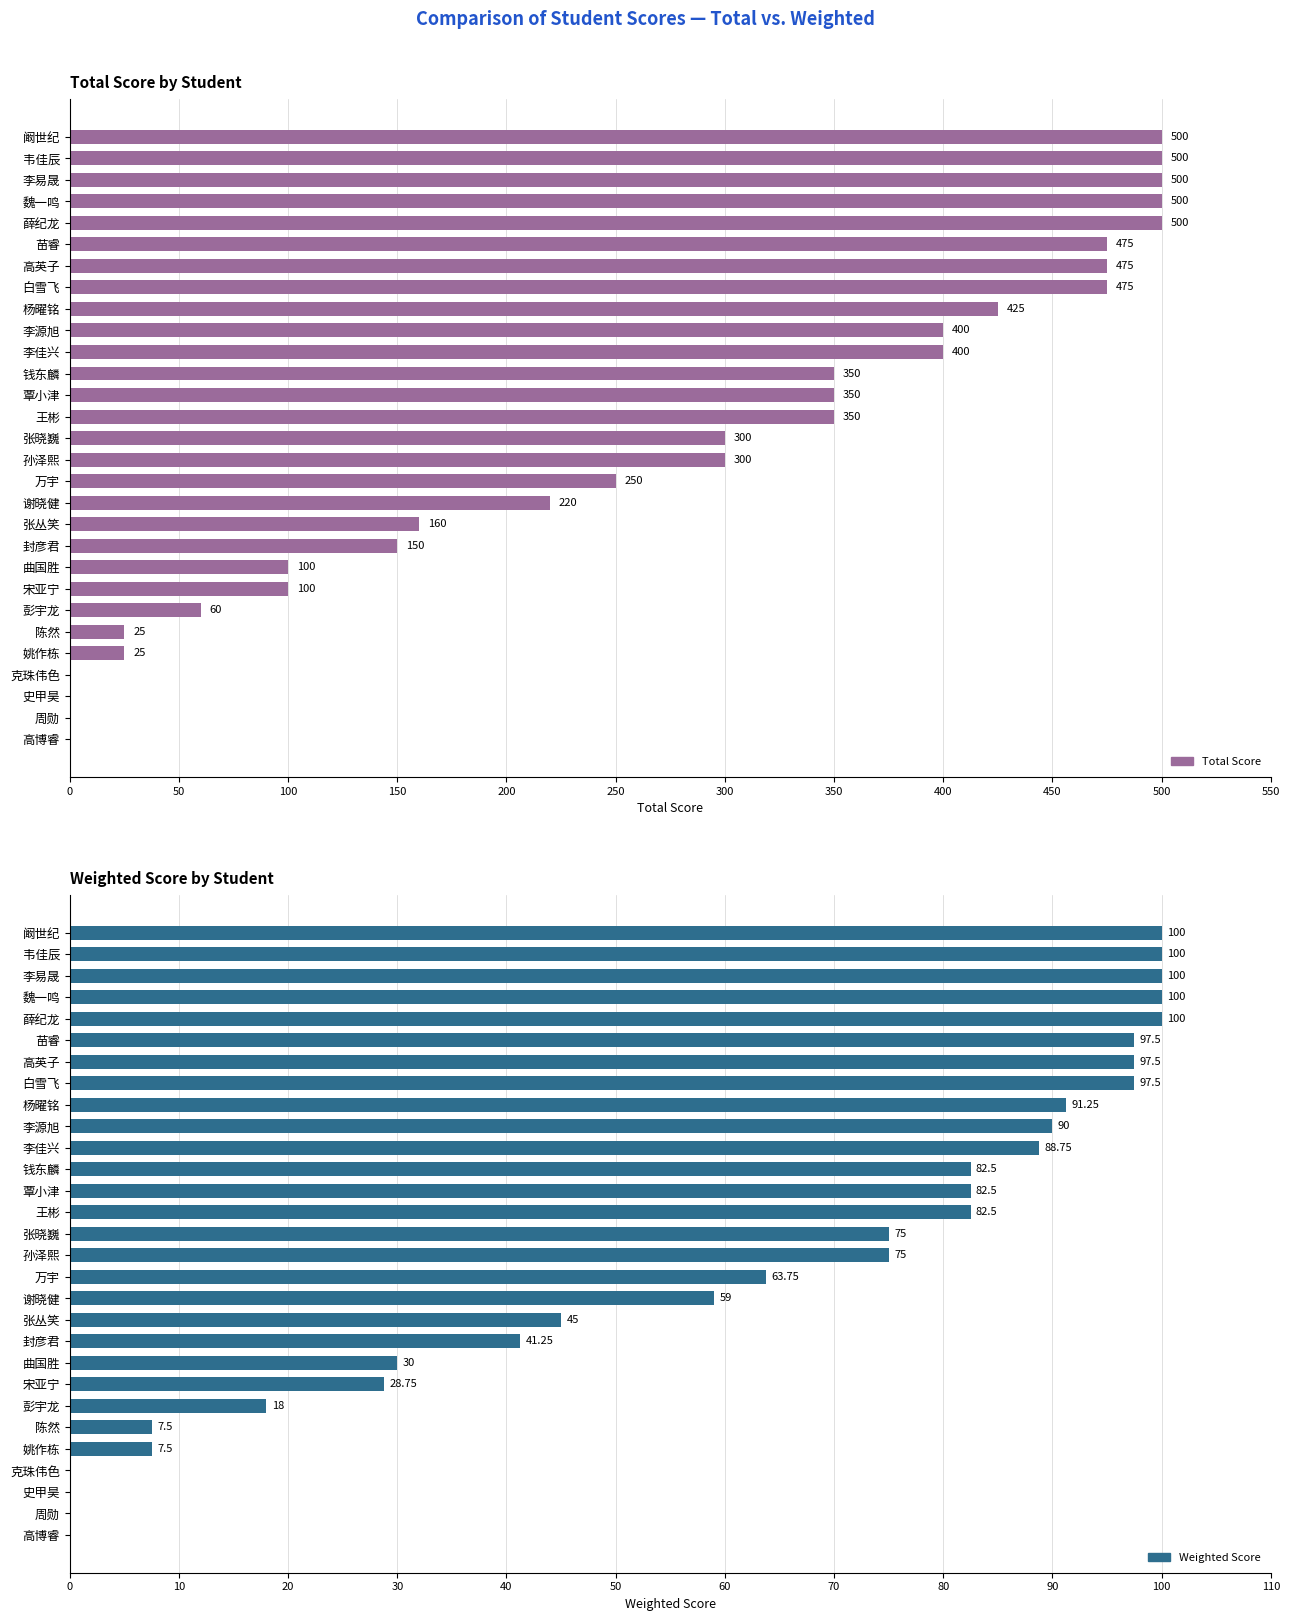

What are all the series names shown in the legend?

Total Score, Weighted Score